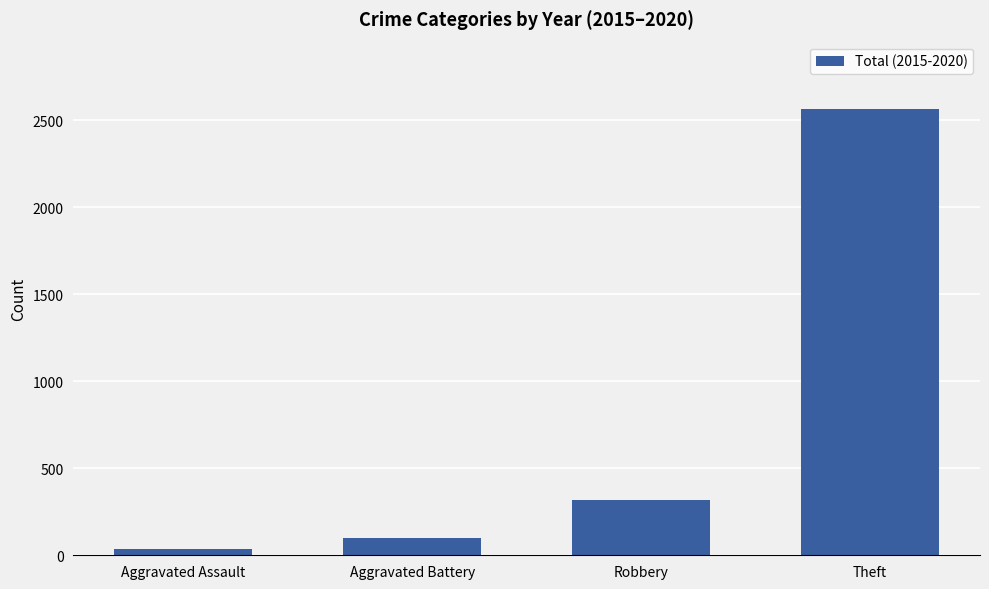

What is the label of the 4th bar from the left?

Theft